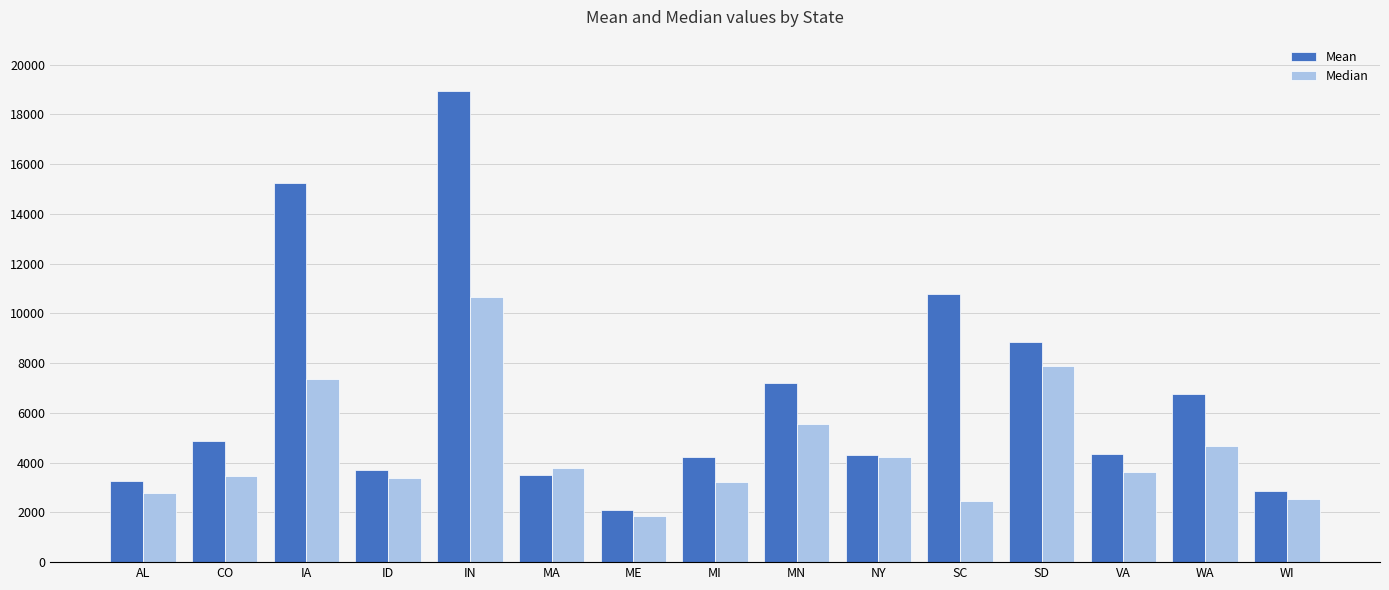

Where does the Median series first go above 3637?

IA